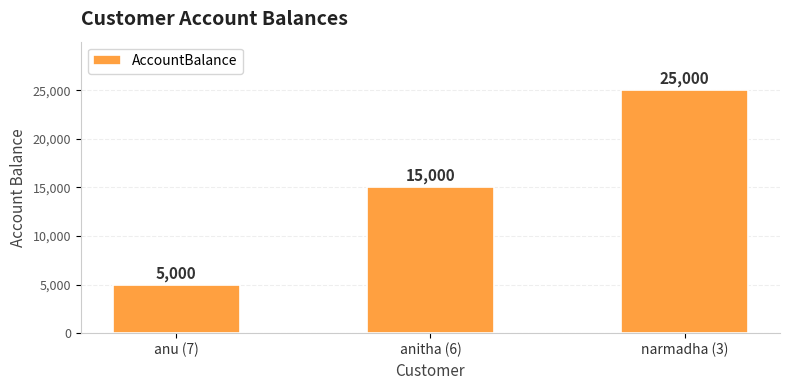

What is the average value?

15000